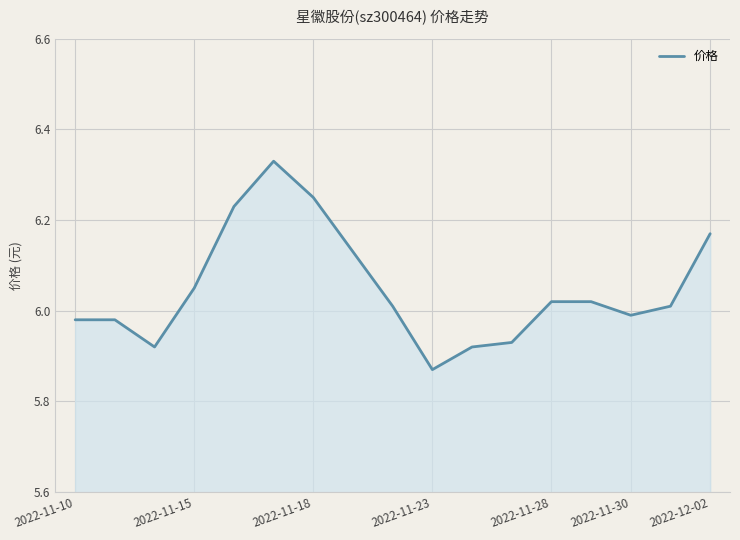

What is the difference between the maximum and minimum values?

0.5